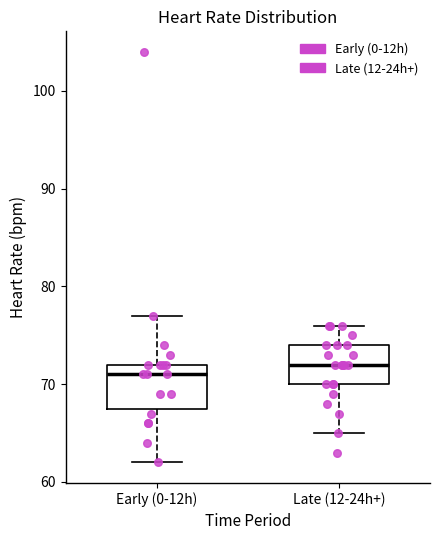

Which box has the highest median line?

Late (12-24h+)